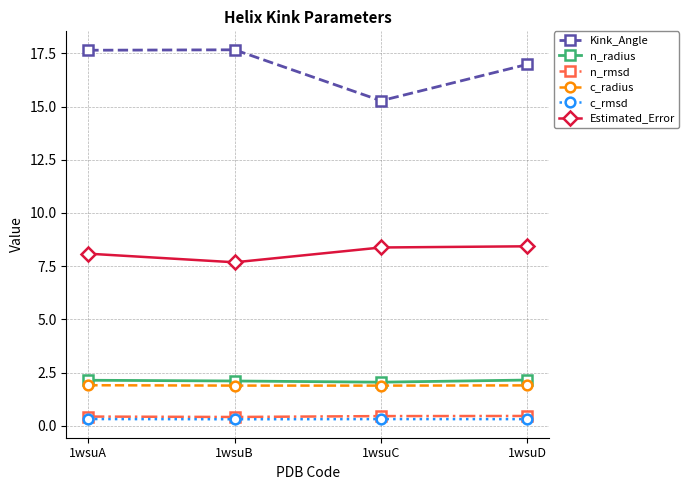

True or false: c_radius and Kink_Angle intersect in this chart.

False